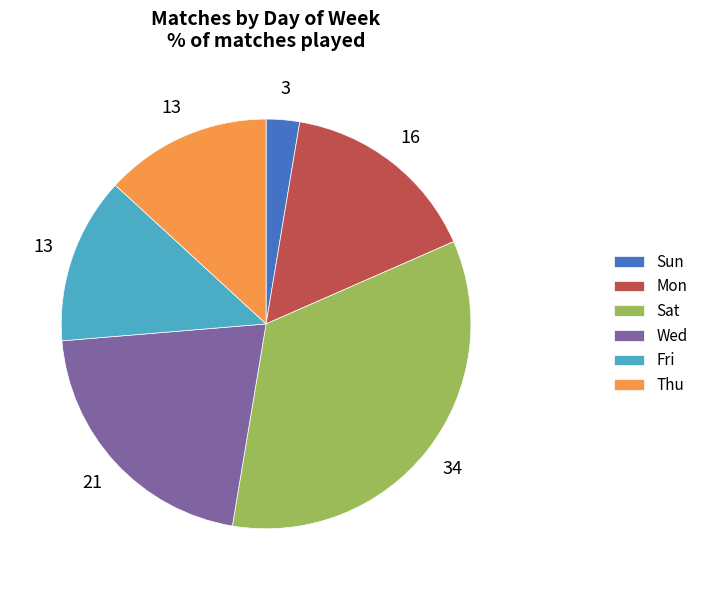

True or false: Thu accounts for 28% of the total.

False